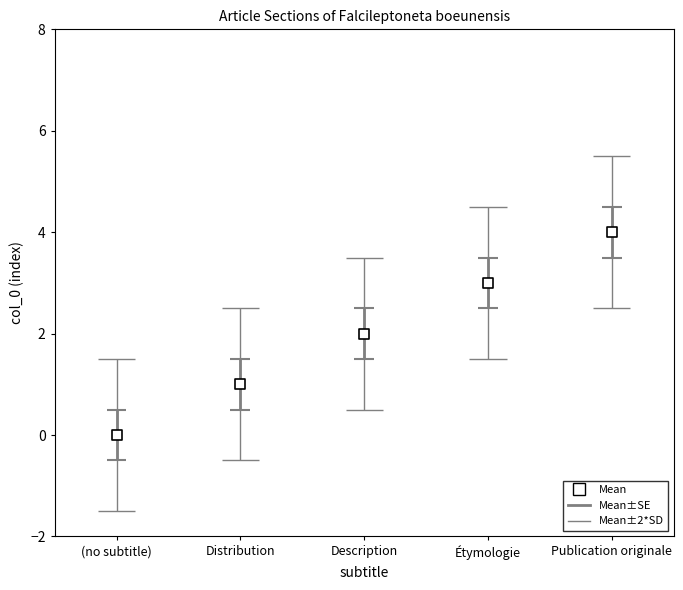

Which has a higher value, Description or (no subtitle)?

Description